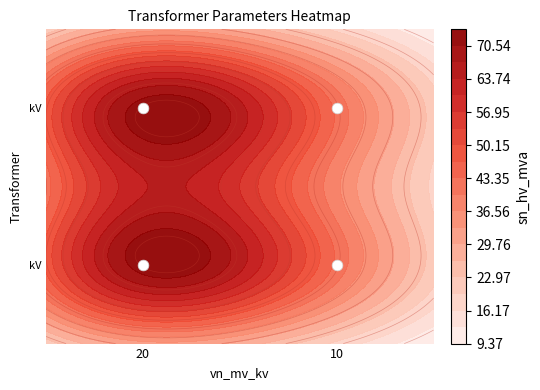

True or false: 63/25/38 MVA 110/10/10 kV has a value of 38.0 at 2.

True